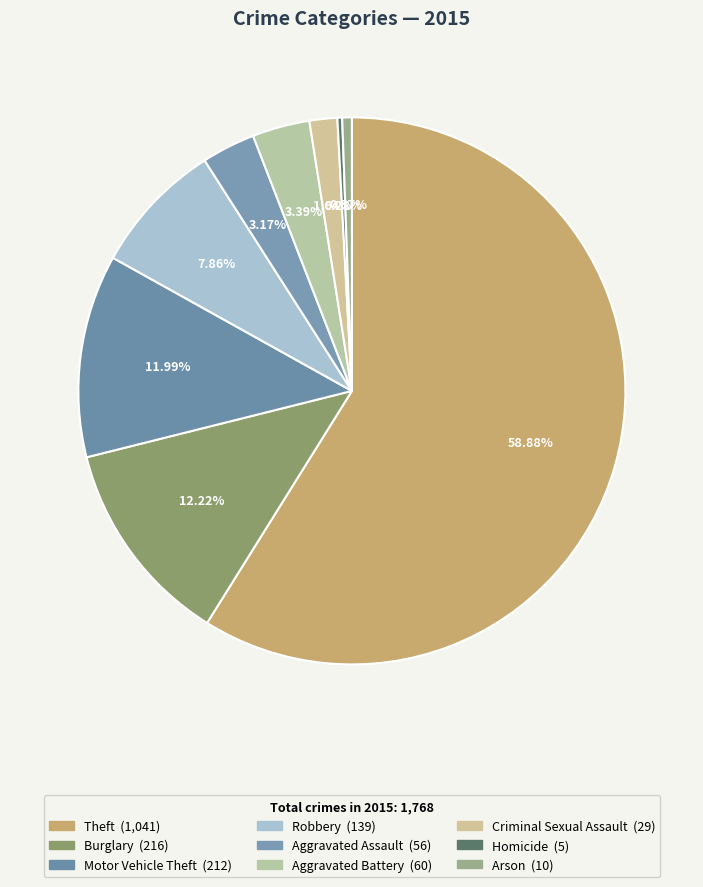

Which slice is the smallest?

Homicide